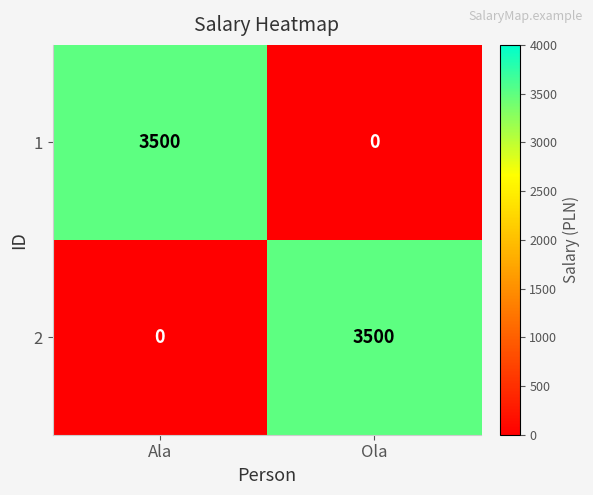

What is the difference between the highest and lowest values at Ola?

3500